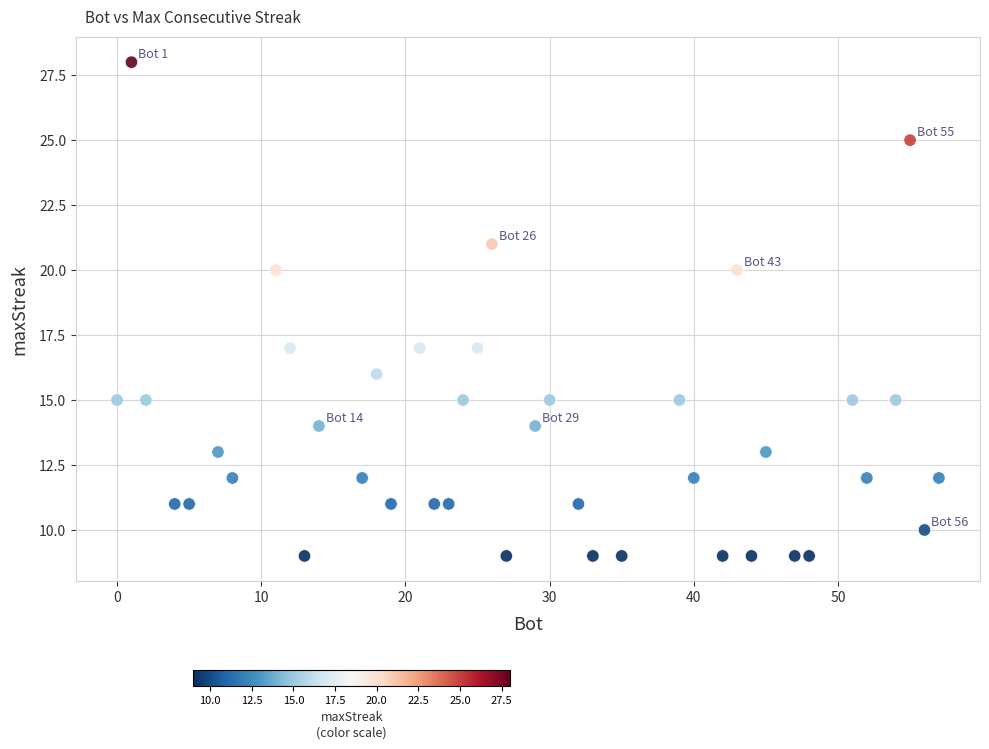

What is the range of X values (max minus min)?

57